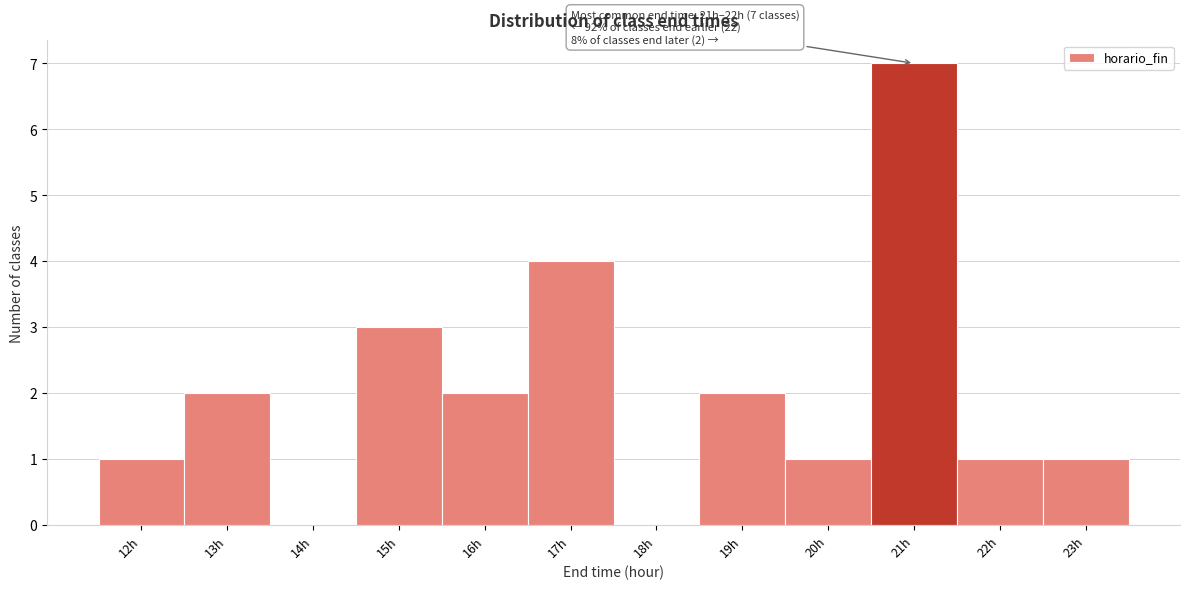

Reading right to left, list all the values displayed in this chart.

23h=1	22h=1	21h=7	20h=1	19h=2	18h=0	17h=4	16h=2	15h=3	14h=0	13h=2	12h=1